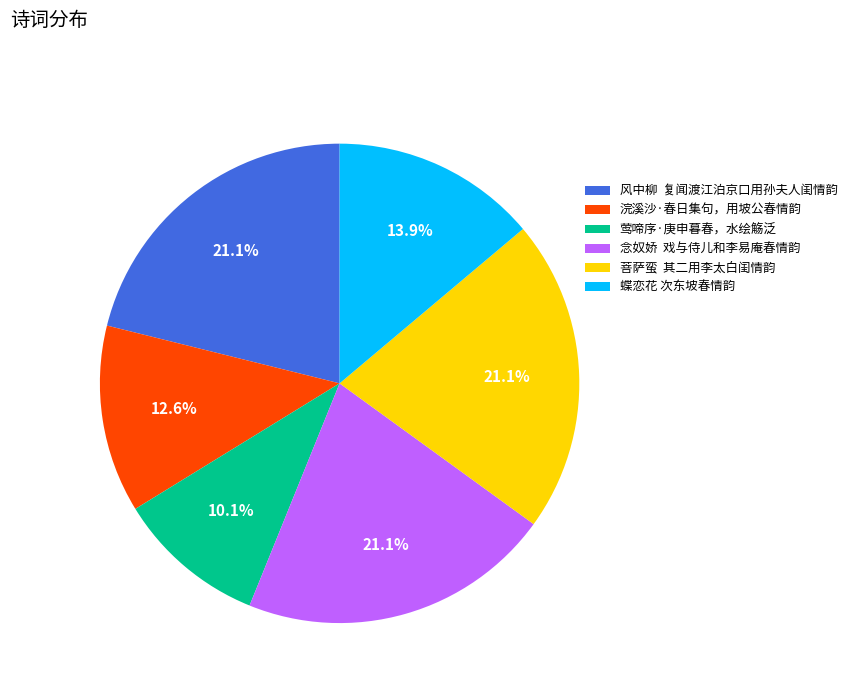

Combined, do 浣溪沙·春日集句，用坡公春情韵 and 风中柳 复闻渡江泊京口用孙夫人闺情韵 account for over 50%?

No